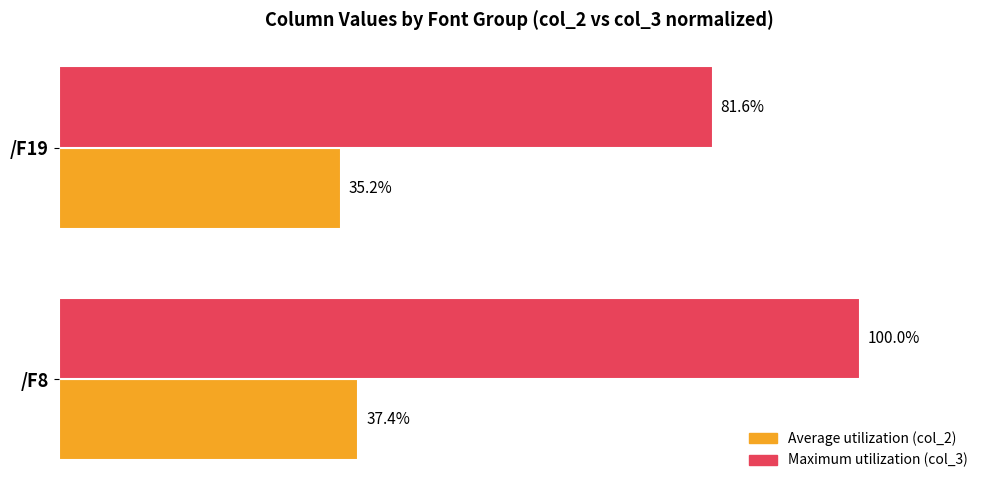

Rank the series by their maximum value, from highest to lowest.

Maximum utilization (col_3), Average utilization (col_2)